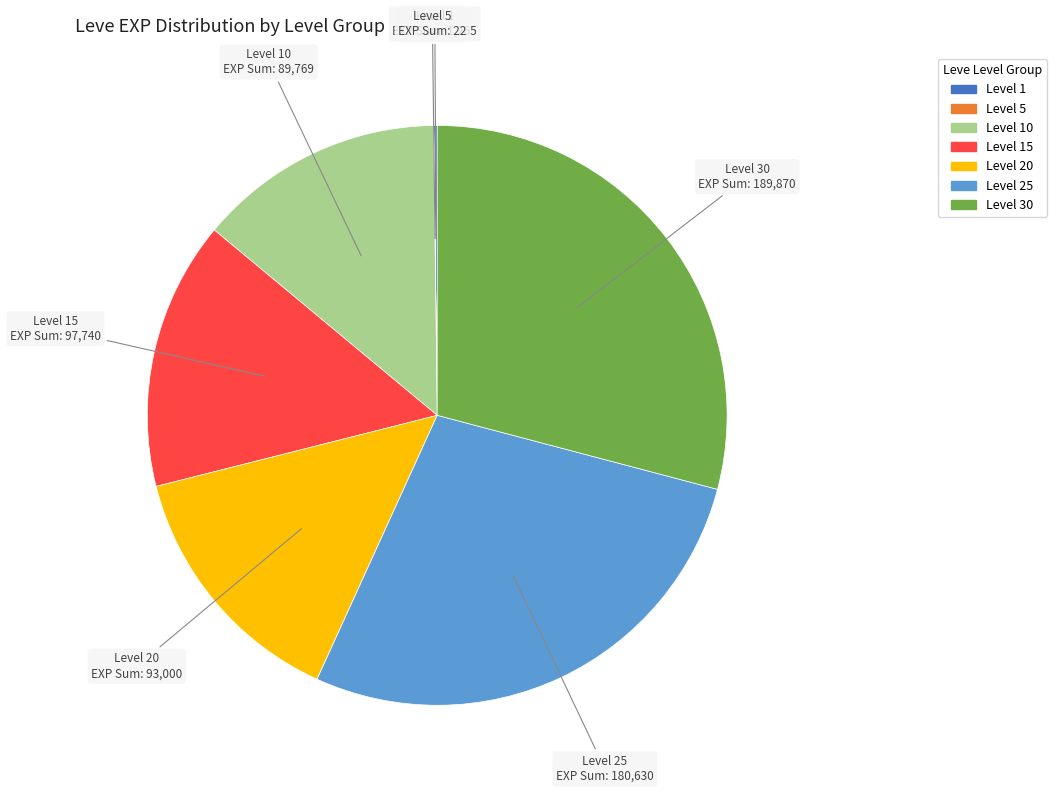

Is there a majority slice in this chart?

No